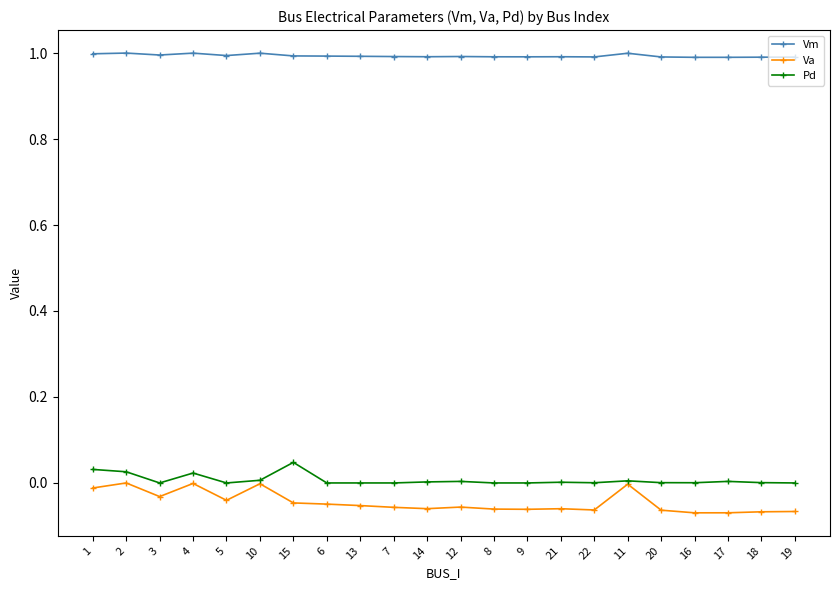

What is the label of the 8th point from the right?

21